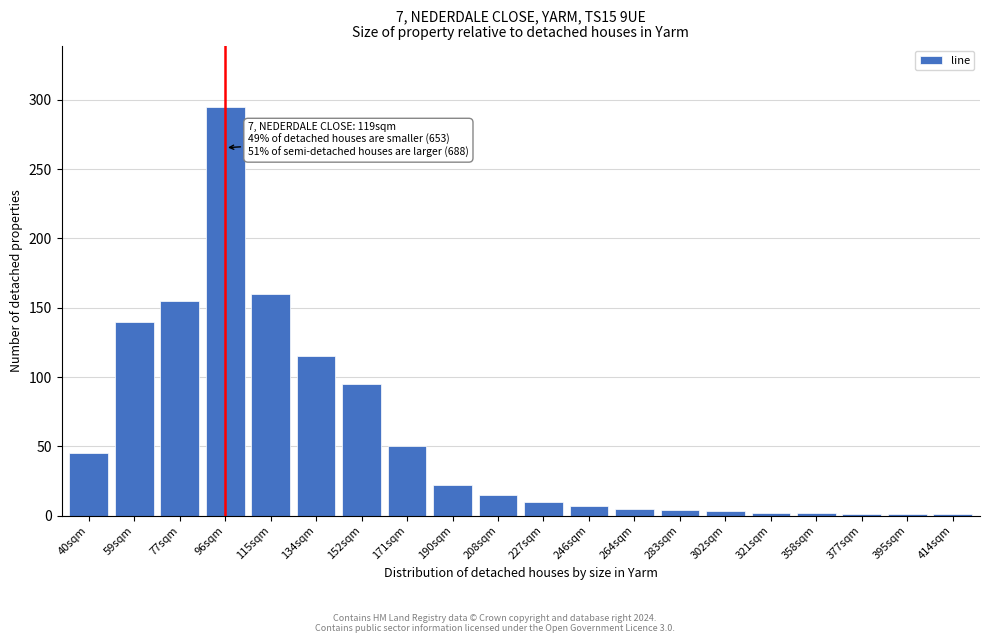

What is the approximate value at 190sqm?

22